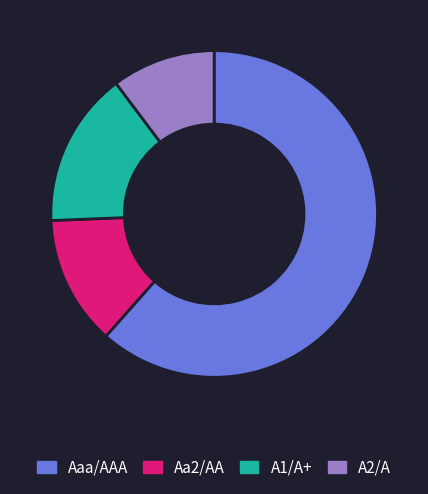

Does Aaa/AAA represent more than half of the total?

Yes